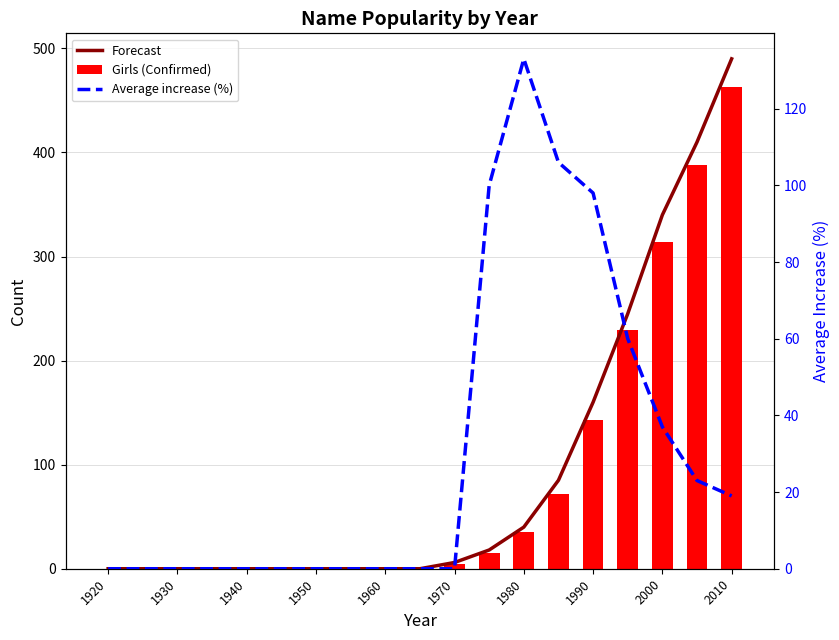

How many series are shown in this chart?

3